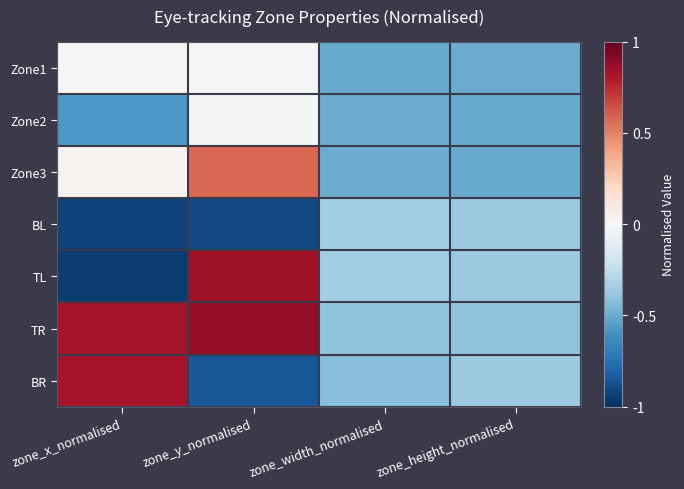

What is the total value across all series at zone_x_normalised?

-0.8